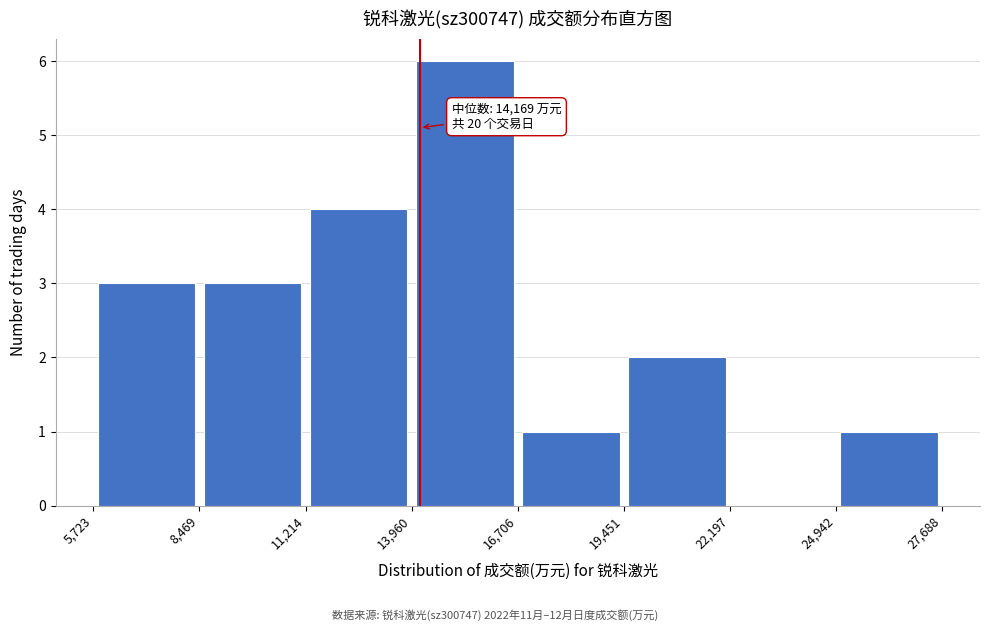

Over which range of the x-axis is the bar tallest?

13,960 to 16,706